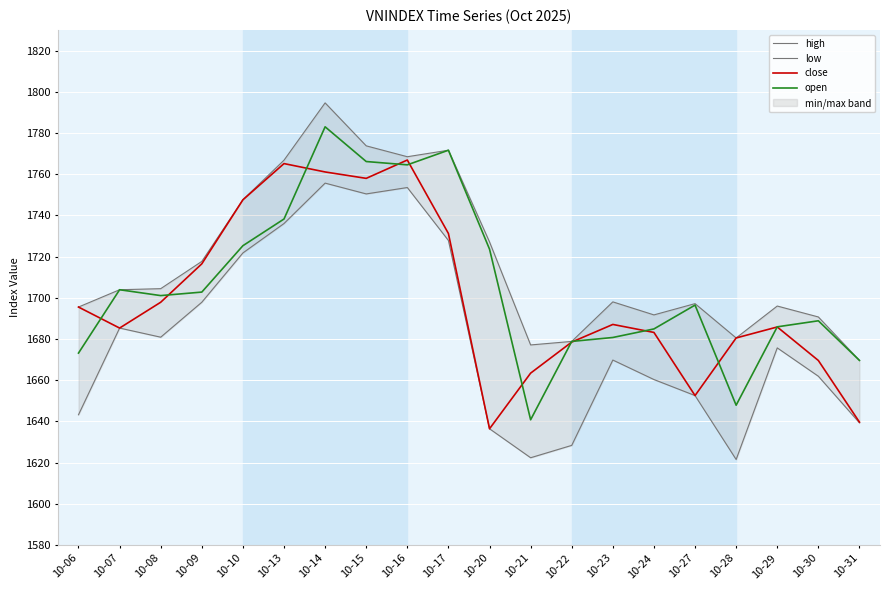

The value of close at 10-17 is 2620.1. True or false?

False